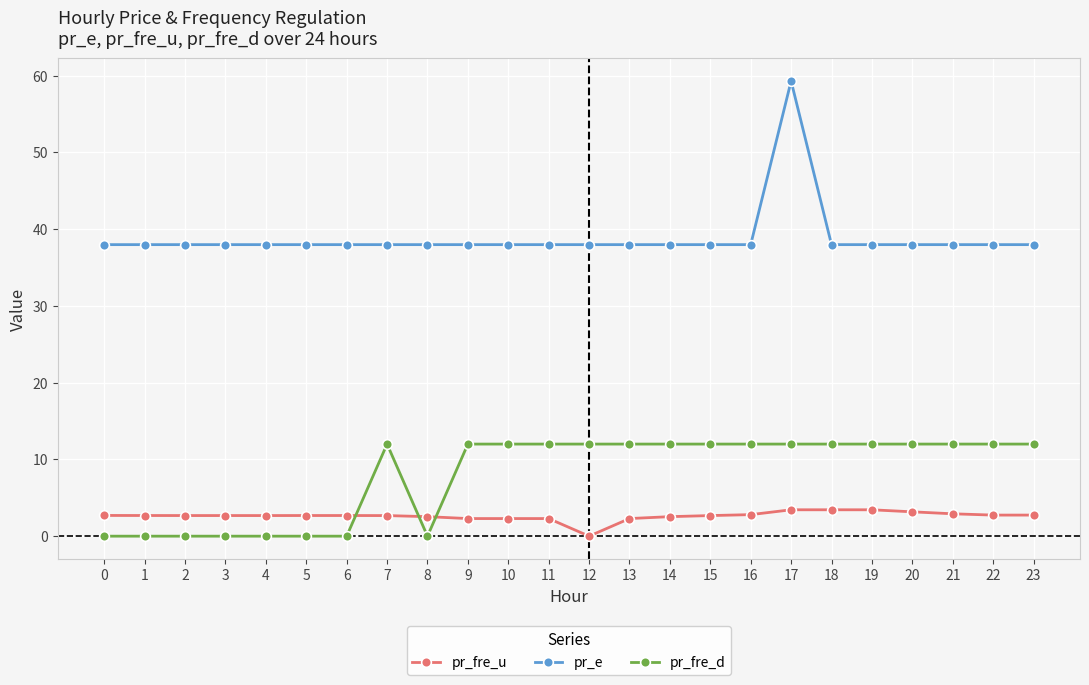

At which category is the sum across all series the highest?

17